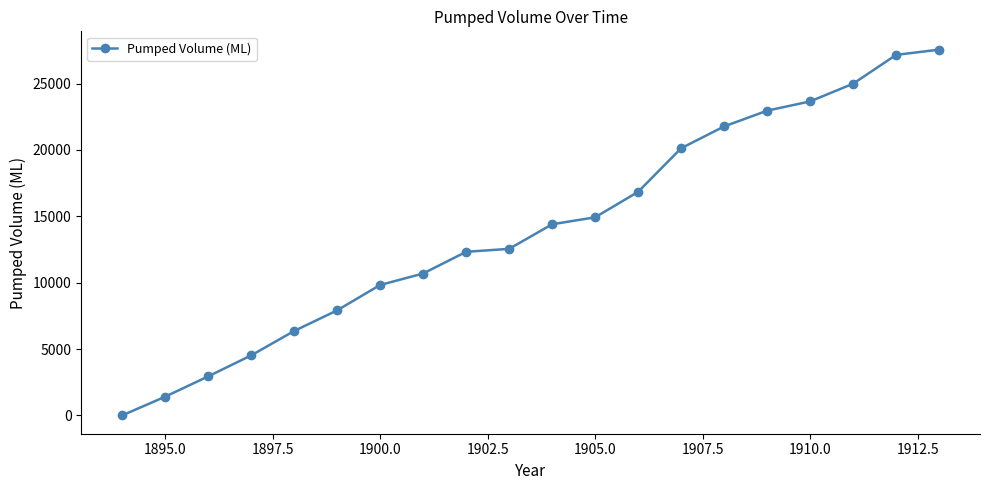

What is the greatest value displayed?

27562.8